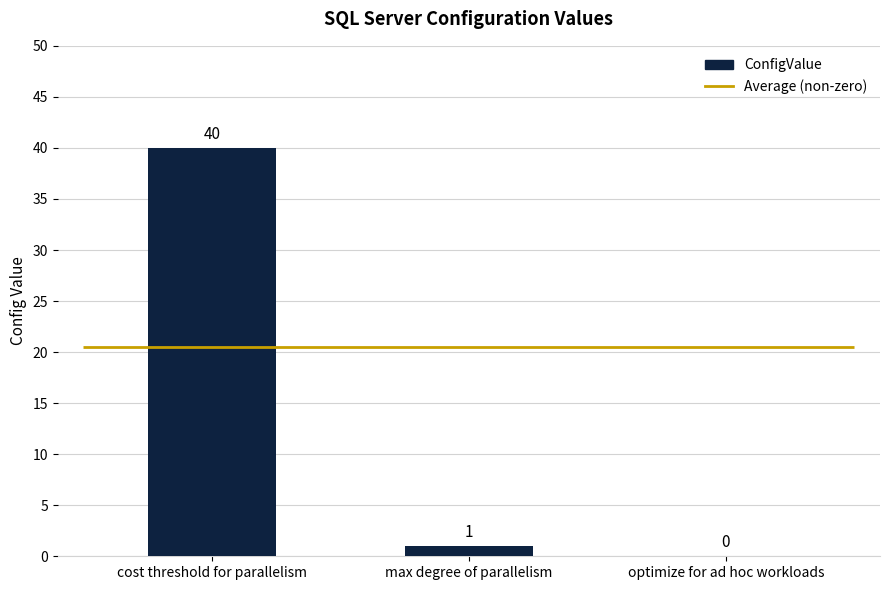

Reading left to right, extract all data points from this chart.

40	1	0